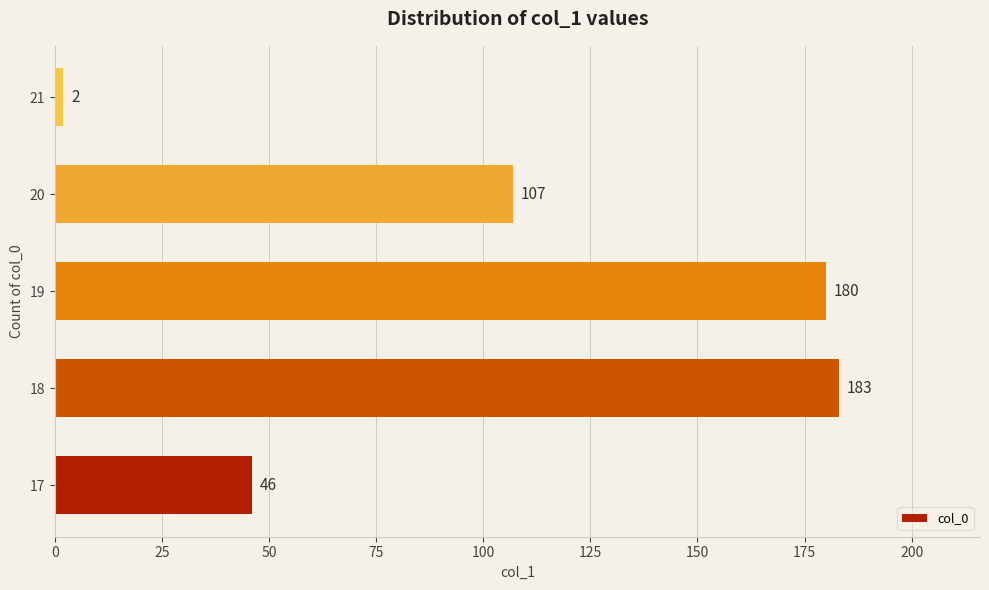

Which label corresponds to the largest value in the chart?

18